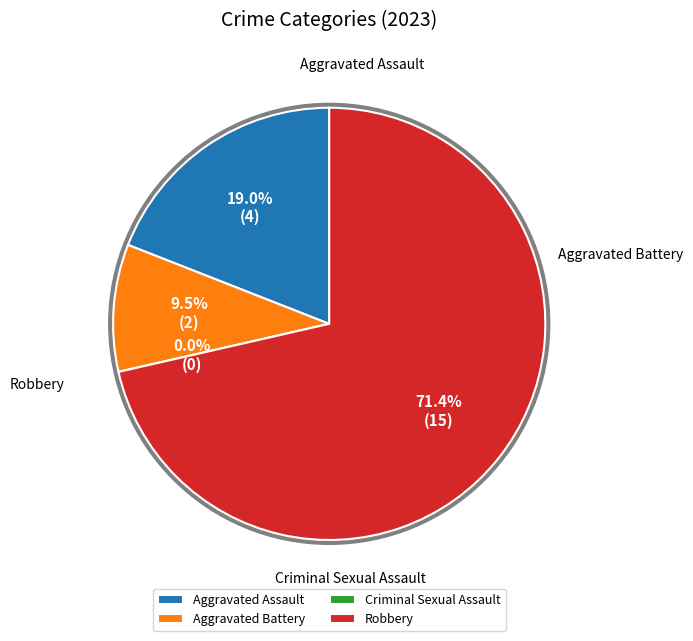

Does any single category account for the majority?

Yes